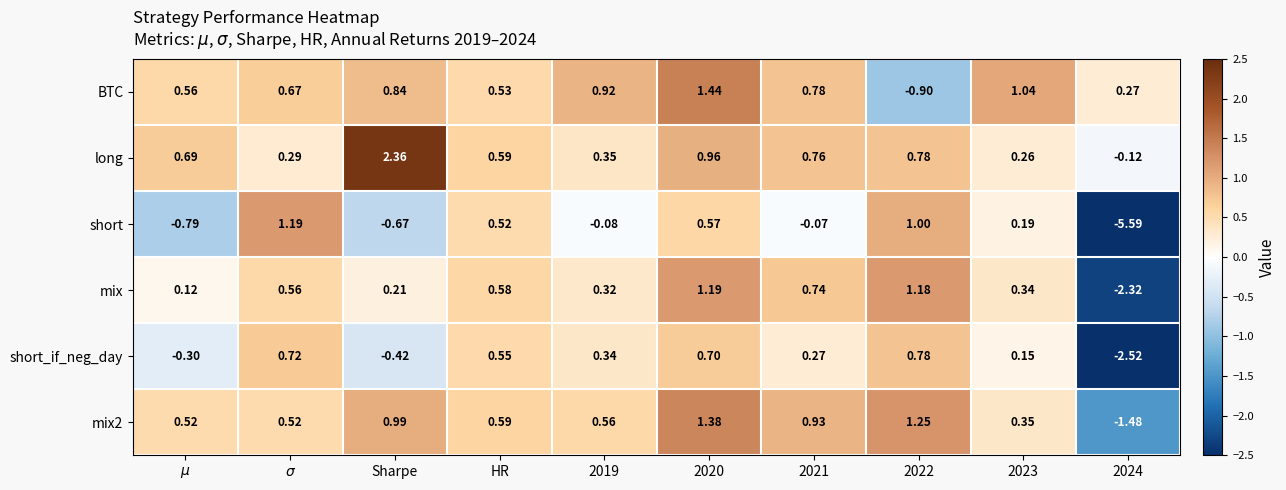

Which series has the widest spread of values?

short